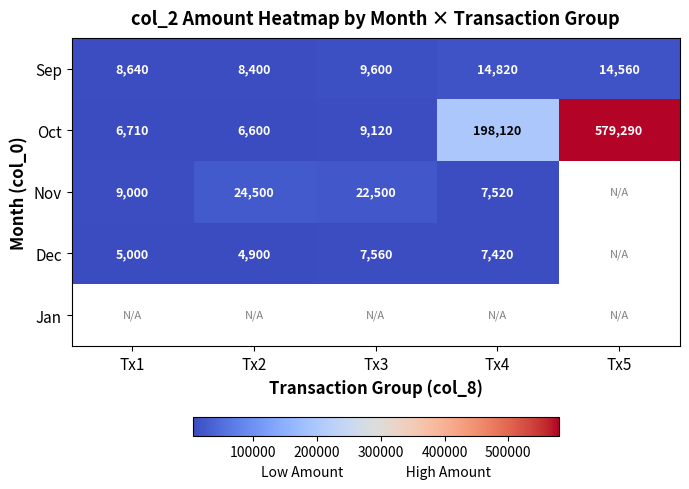

What is the greatest value displayed?

579290.0